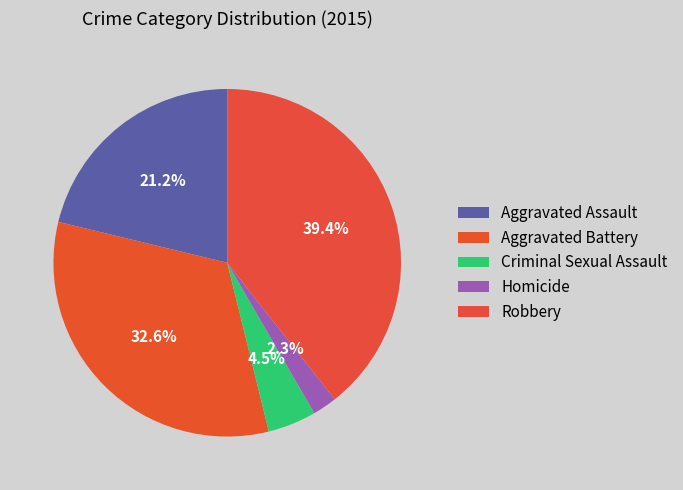

The Criminal Sexual Assault slice represents 1% of the pie. True or false?

False